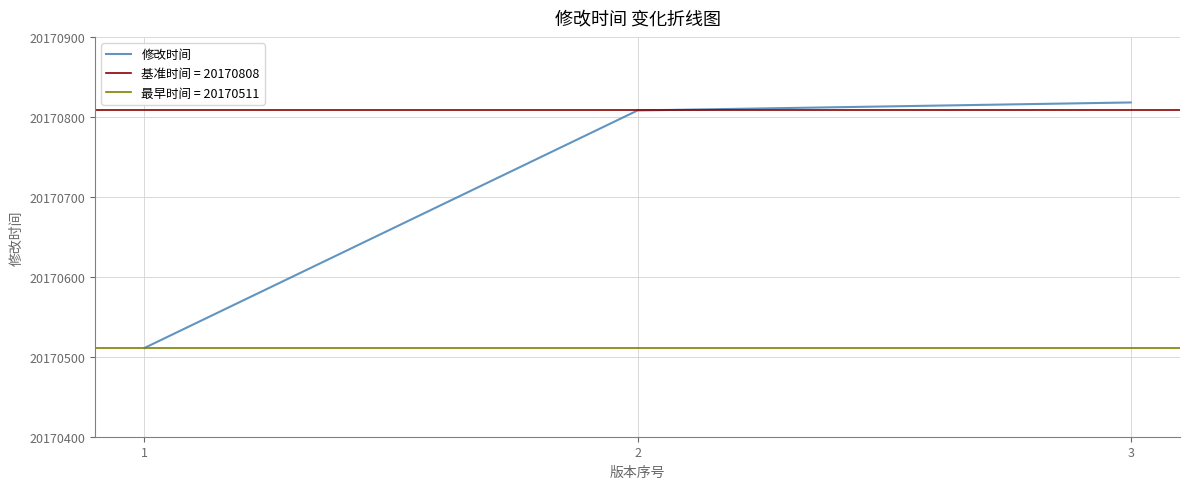

What is the approximate value at 2?

20170808